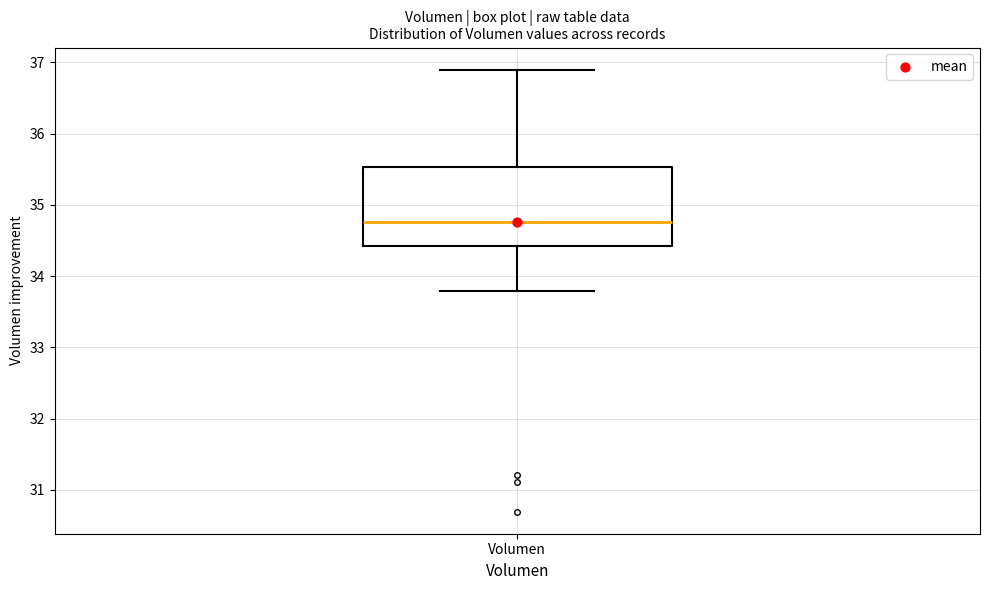

Transcribe this box plot: give where the median line is, the range the box spans, and where the two whiskers end, as read against the y-axis. The values are not printed on the chart, so give them approximately, as read against the axis.

median 34.8, box 34.4 to 35.5, whiskers 33.8 to 36.9